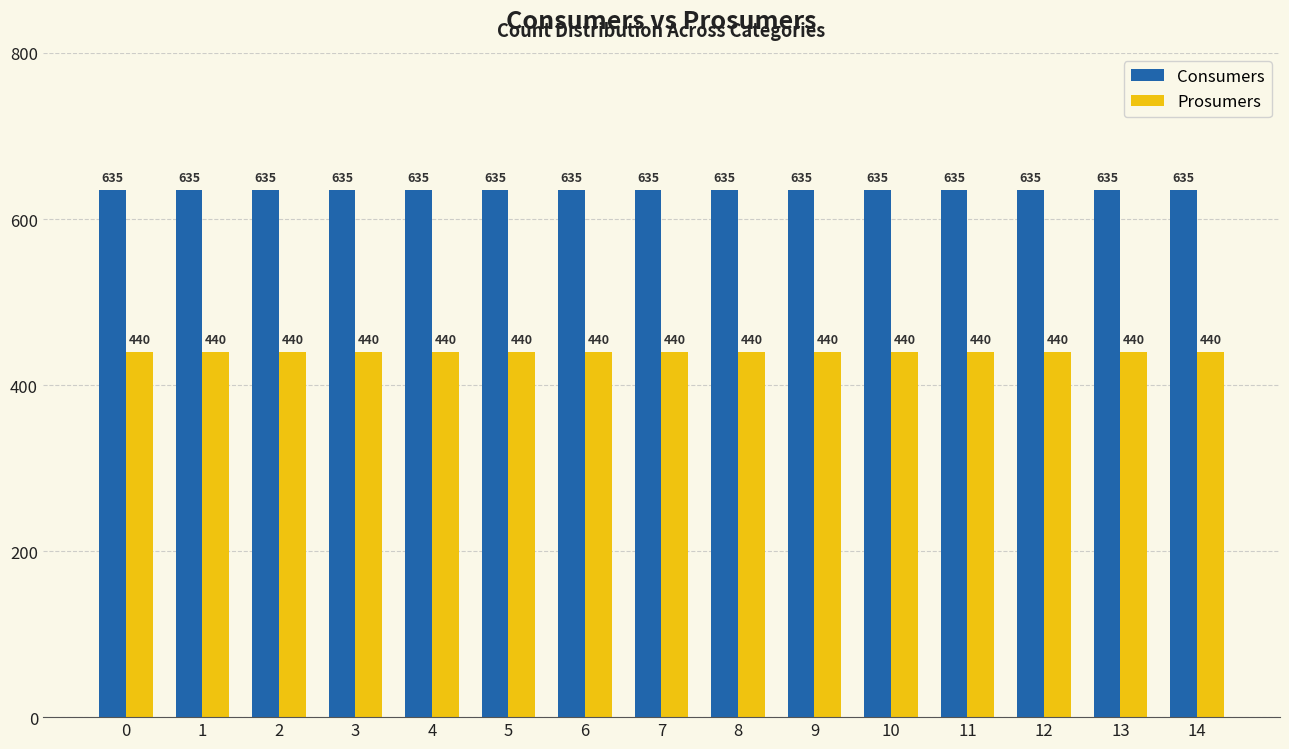

What are all the series names shown in the legend?

Consumers, Prosumers